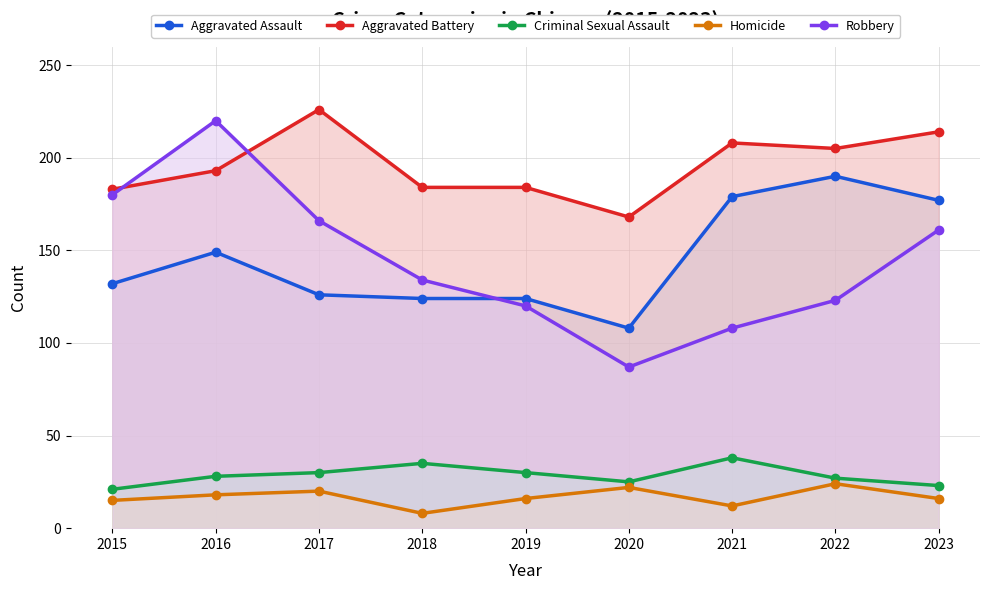

What is the minimum value for Homicide?

8